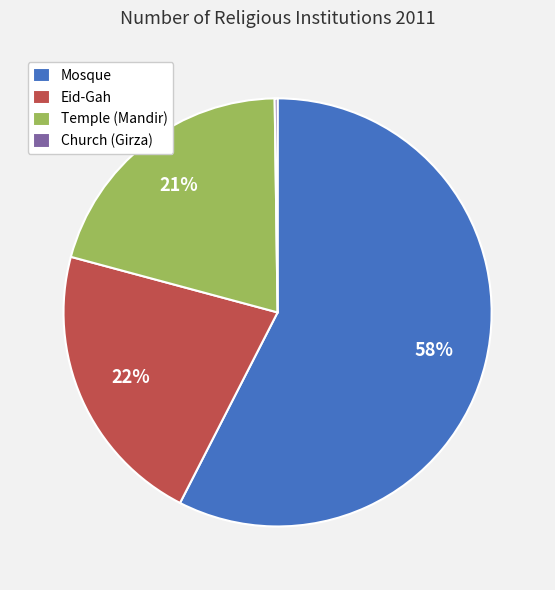

Combined, do Mosque and Temple (Mandir) account for over 50%?

Yes